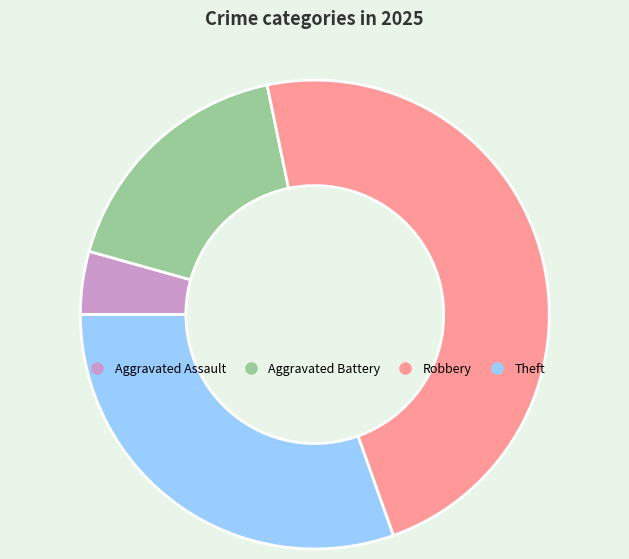

Is there any slice that represents more than half of the pie?

No